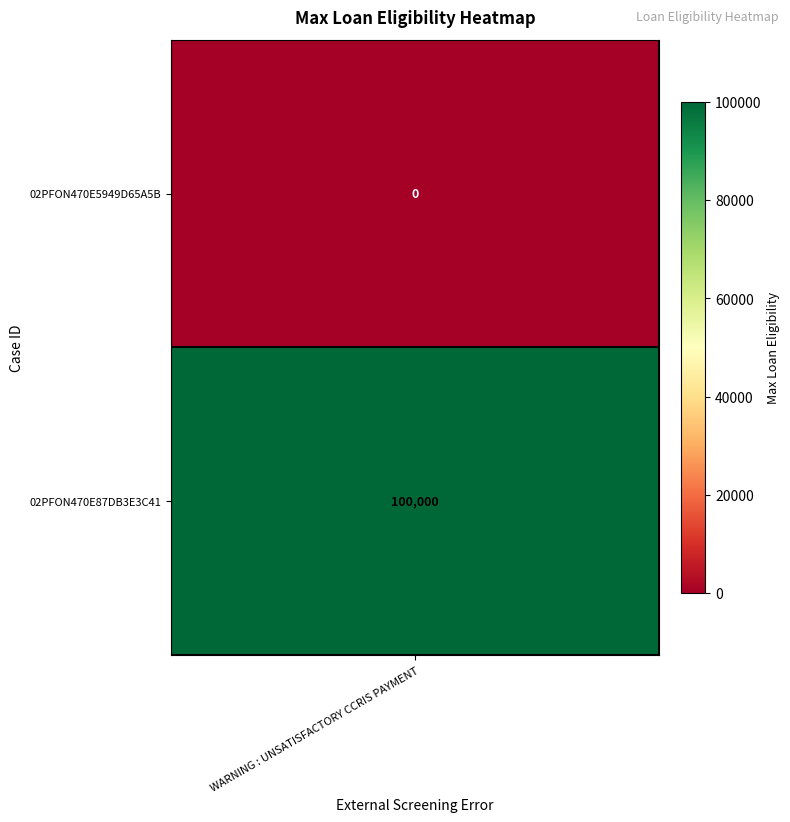

True or false: the data shows -41558 at 02PFON470E5949D65A5B.

False